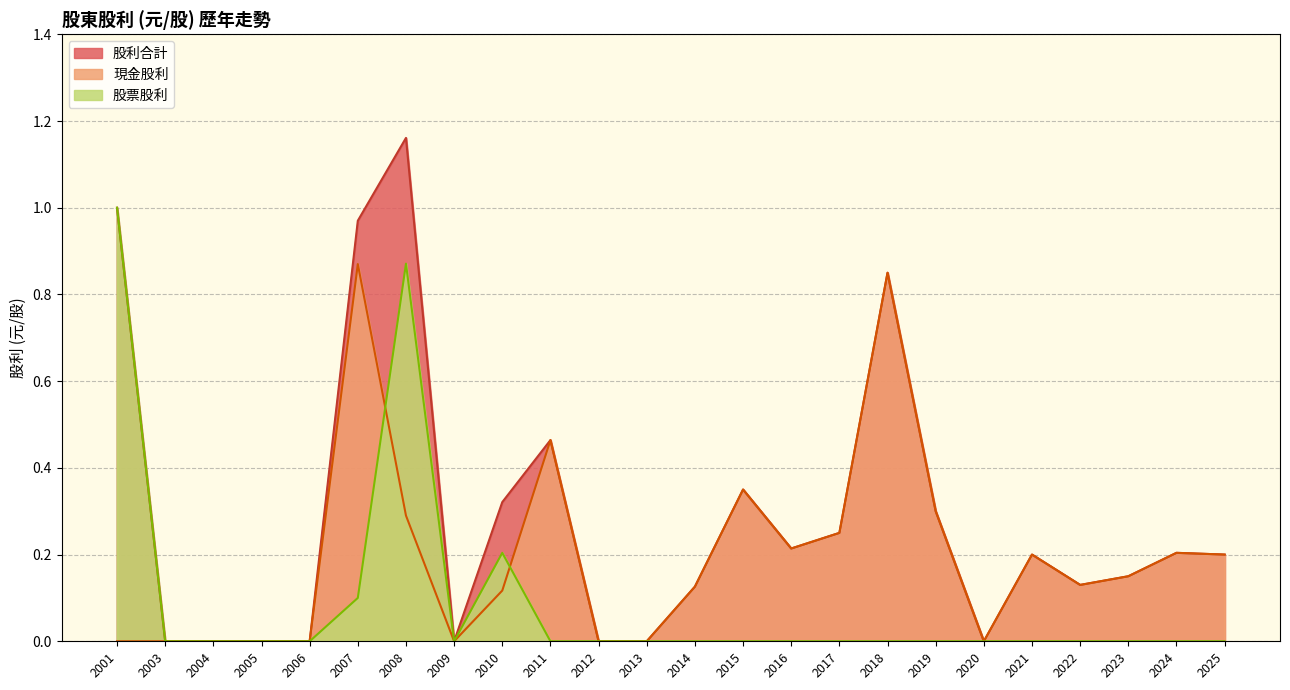

True or false: 股利合計 and 股票股利 intersect in this chart.

False